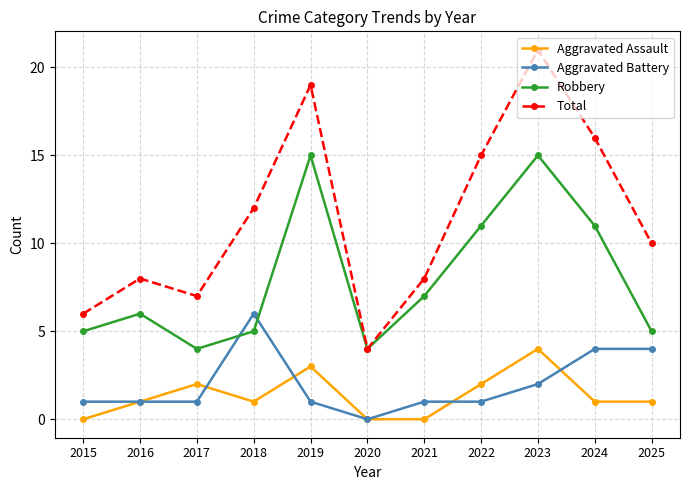

Which series changed the most between 2015 and 2025?

Total